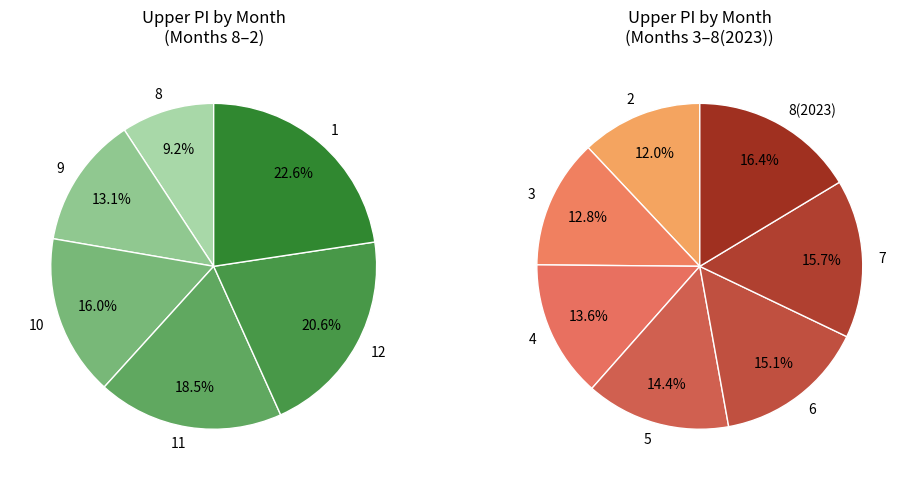

Is it true that 6 is 22% of the pie?

False